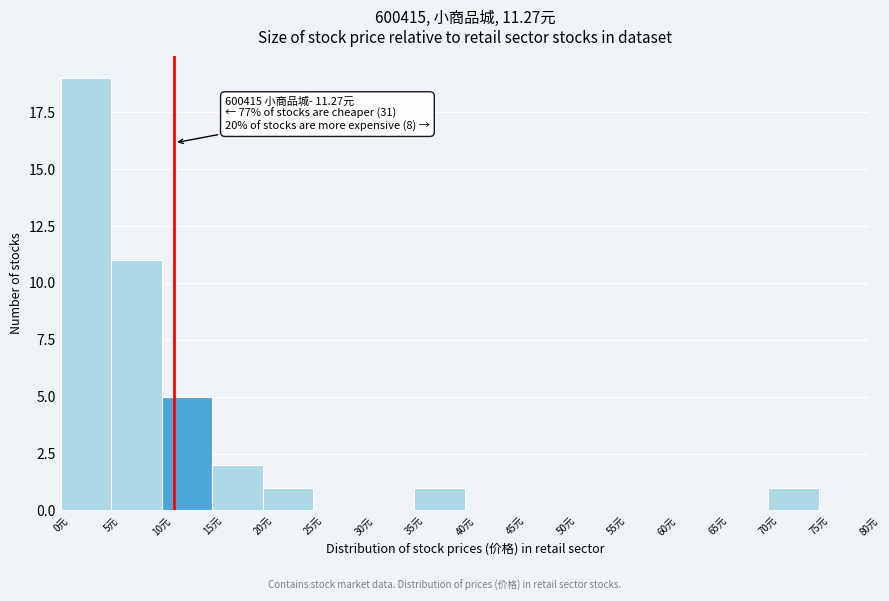

Over which range of the x-axis is the bar tallest?

0 to 5